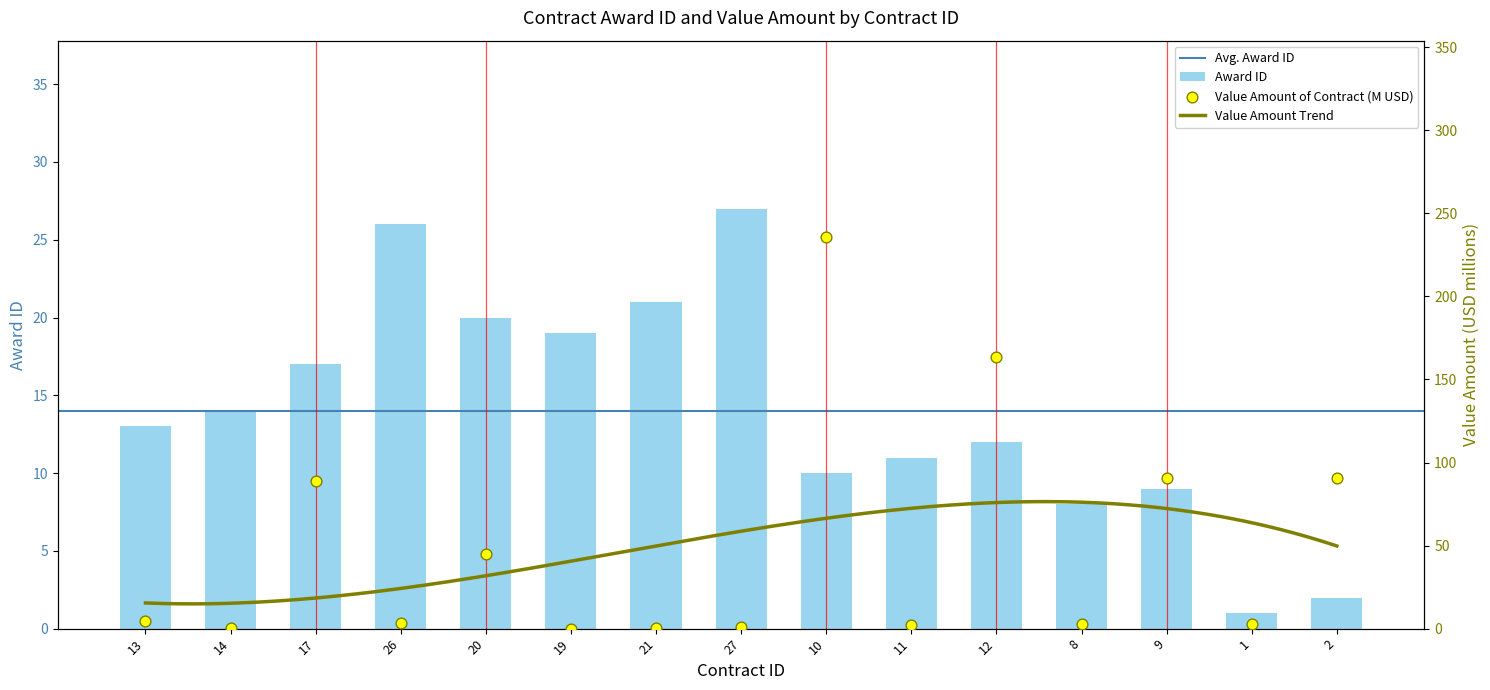

What is the total value across all series at 26?

29.3